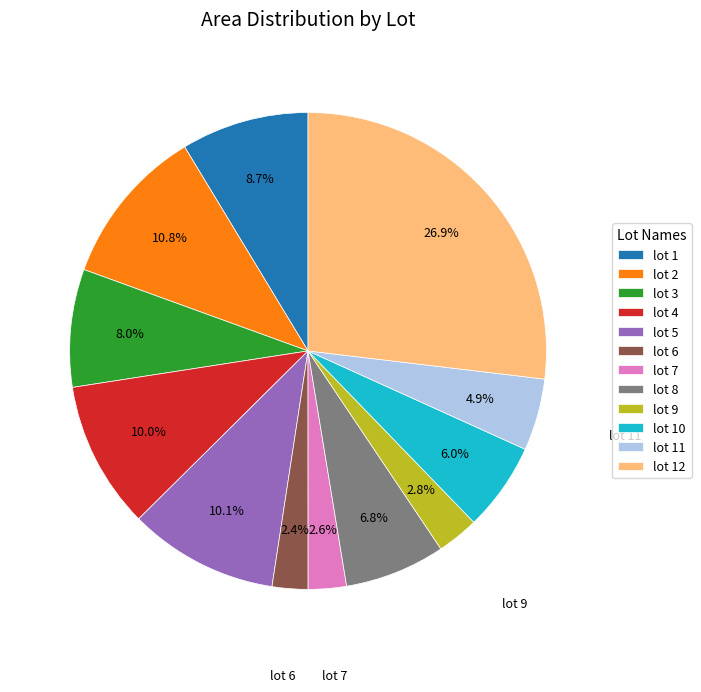

Approximately how many times larger is the value at lot 1 compared to lot 9?

3.1